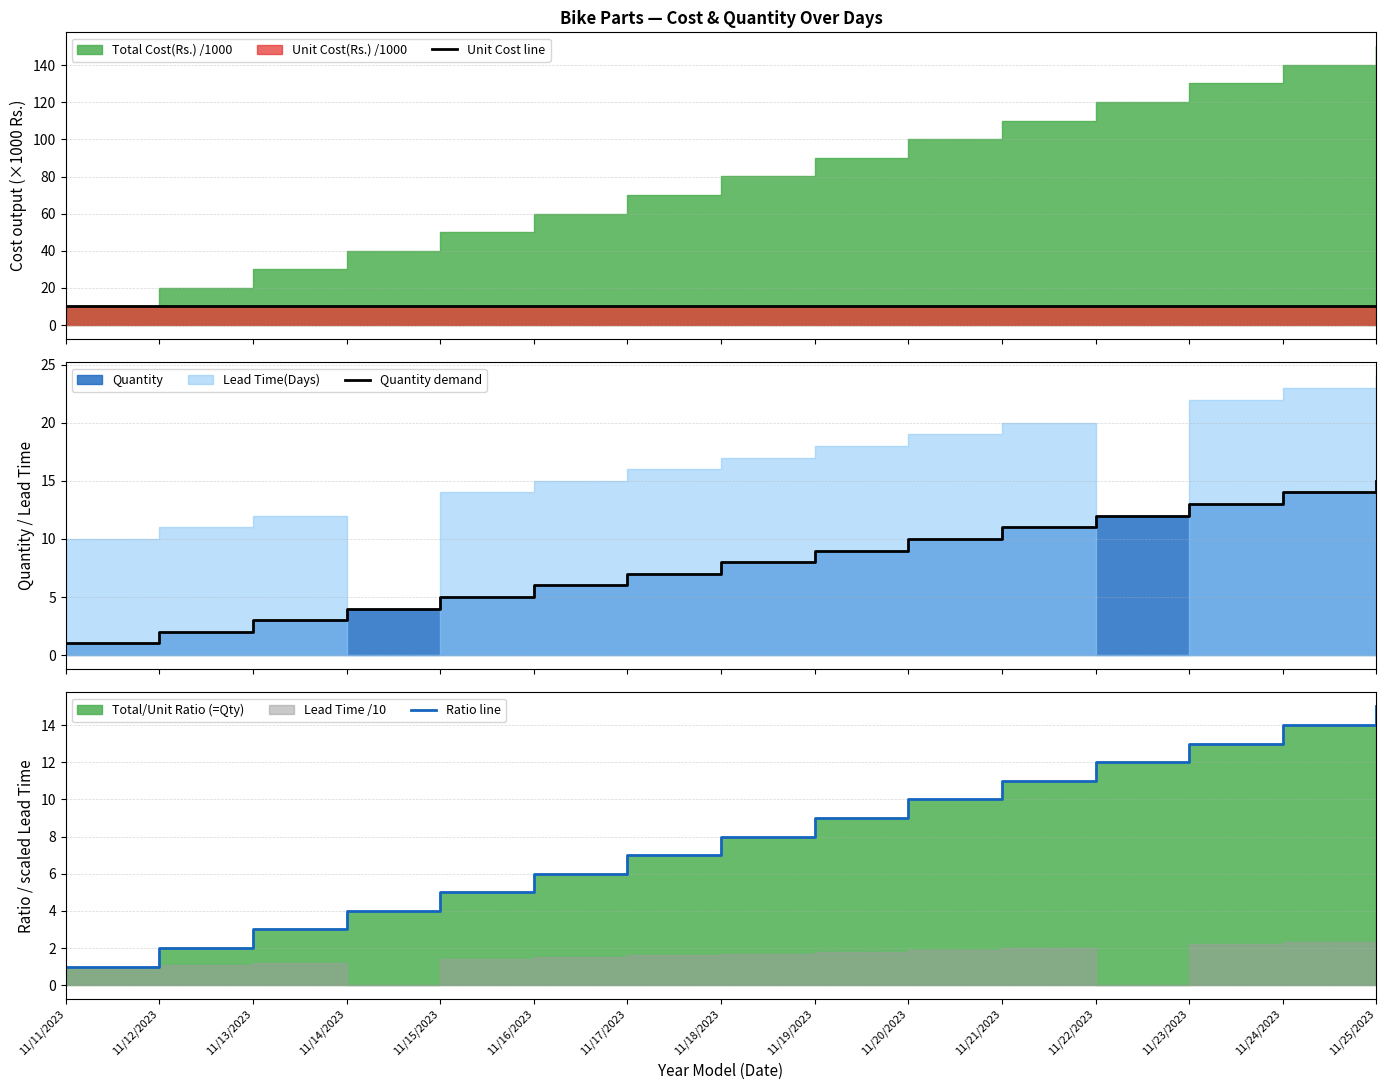

List the series in order of their peak value, highest first.

Ratio line, Quantity demand, Unit Cost line